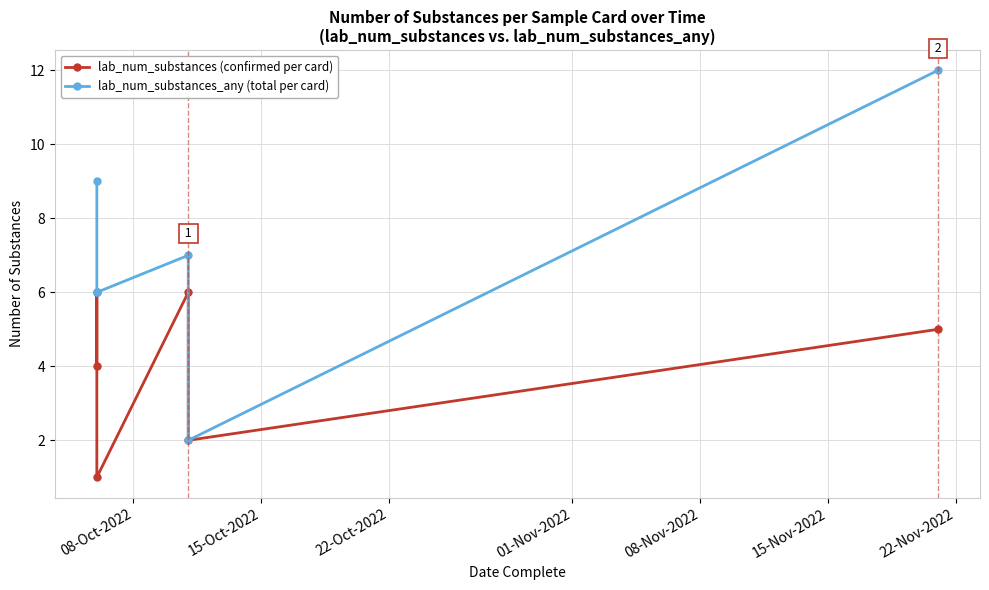

What is the difference between the maximum and minimum values in the lab_num_substances_any (total per card) series?

10